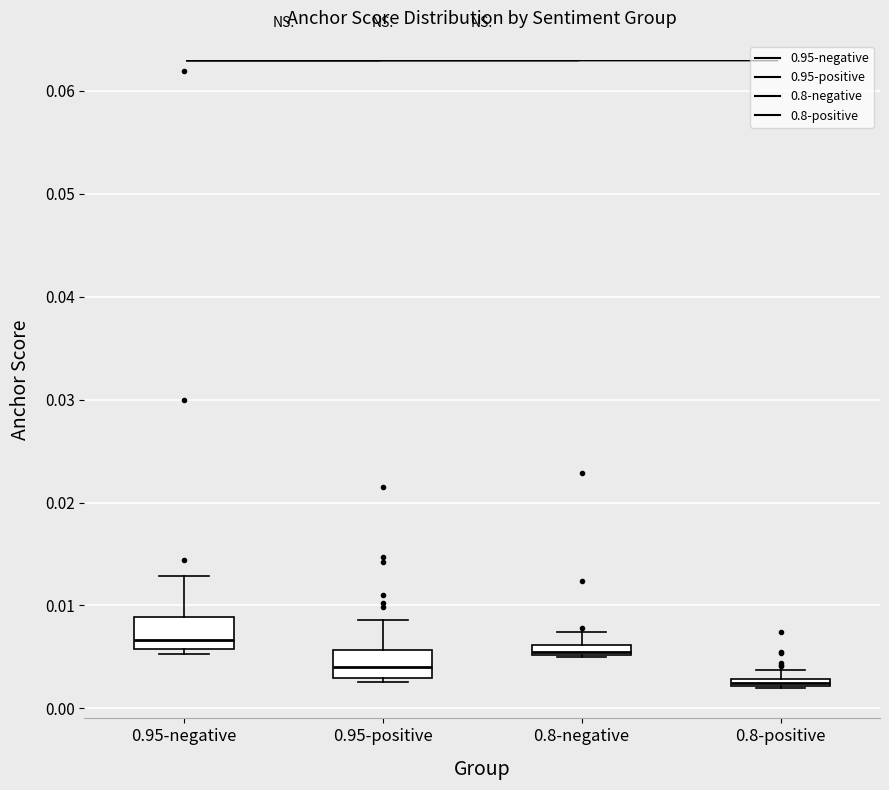

Which box's median line is the highest?

0.95-negative